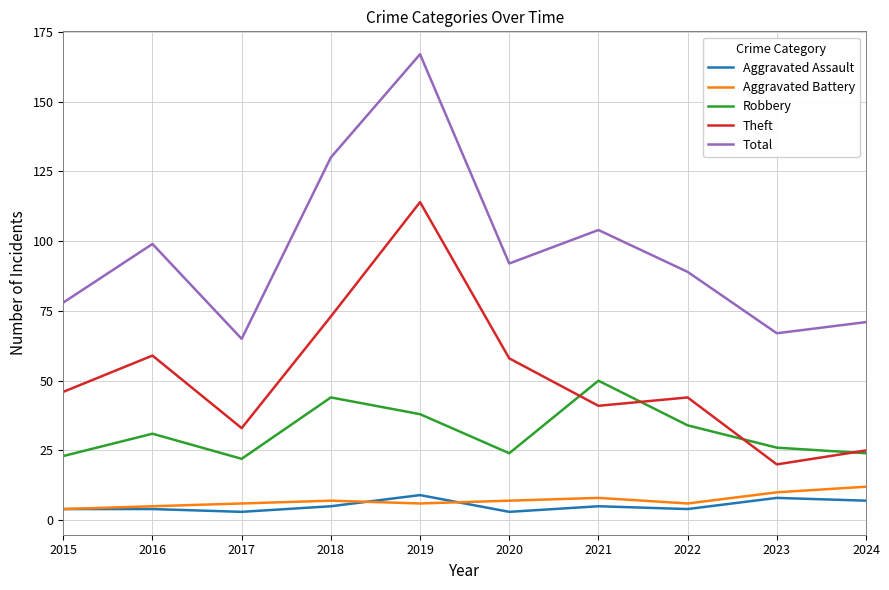

Is the value of Aggravated Battery at 2024 greater than the value of Robbery at 2019?

No